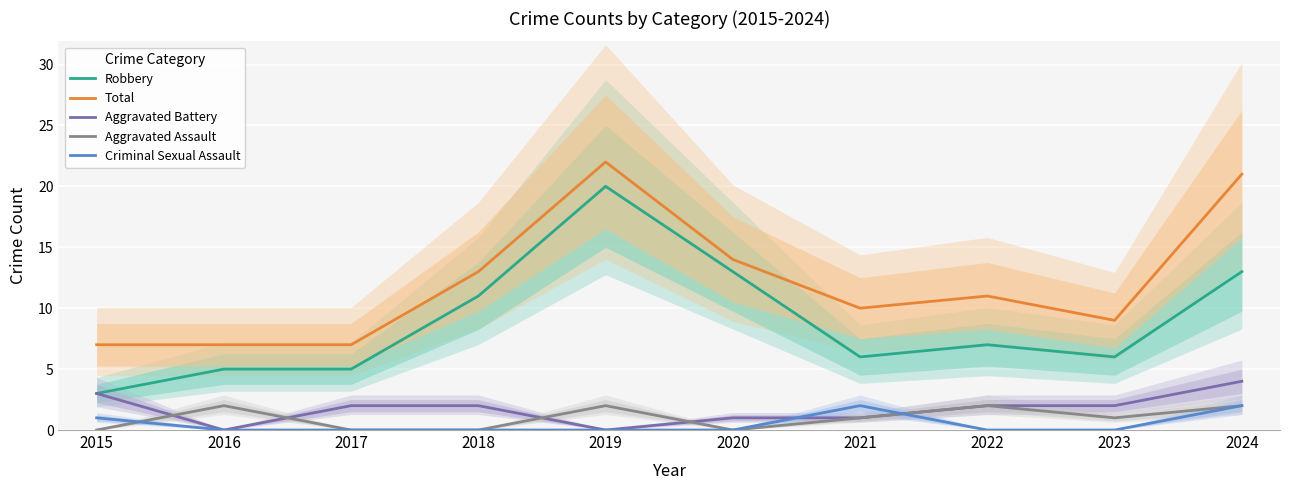

At which label does Total reach its minimum?

2015